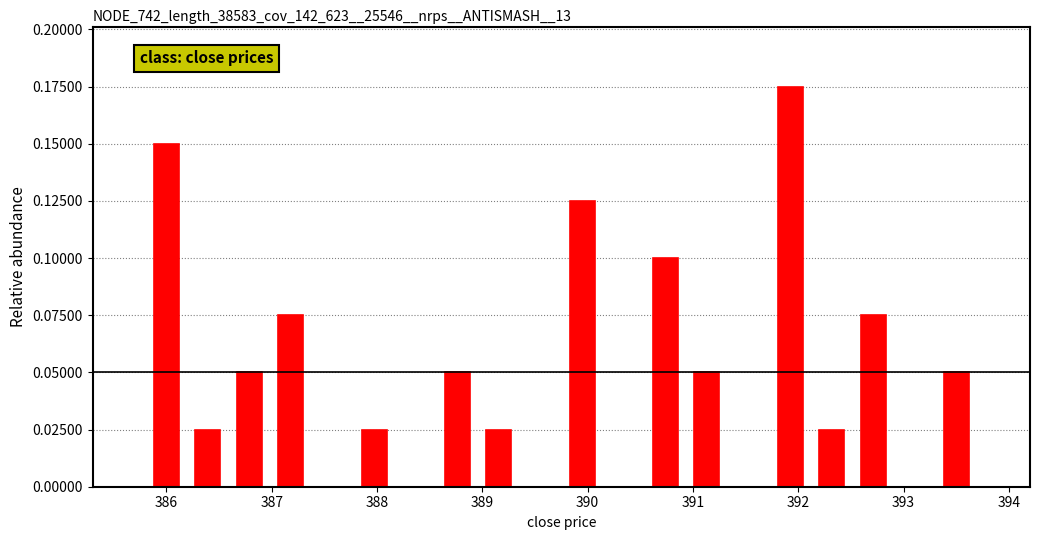

Read against the x-axis, roughly where is the centre of the tallest bar?

391.9